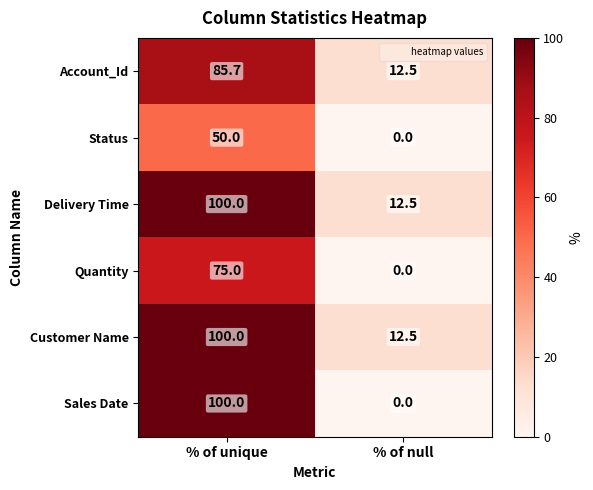

Reading left to right, extract all data points from this chart.

Account_Id: 85.7	12.5
Status: 50.0	0.0
Delivery Time: 100.0	12.5
Quantity: 75.0	0.0
Customer Name: 100.0	12.5
Sales Date: 100.0	0.0